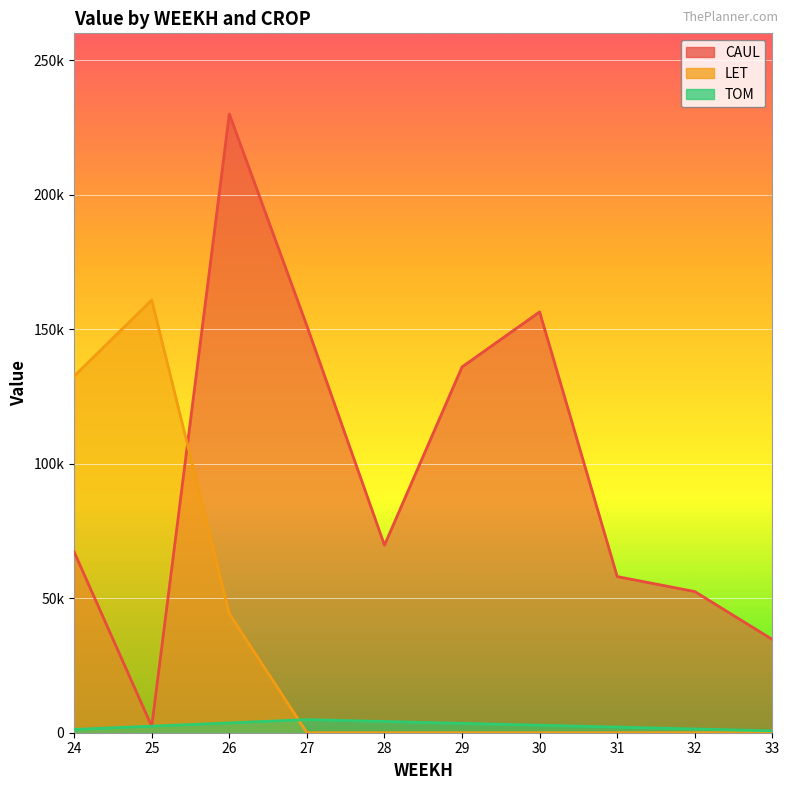

How many series are shown in this chart?

3